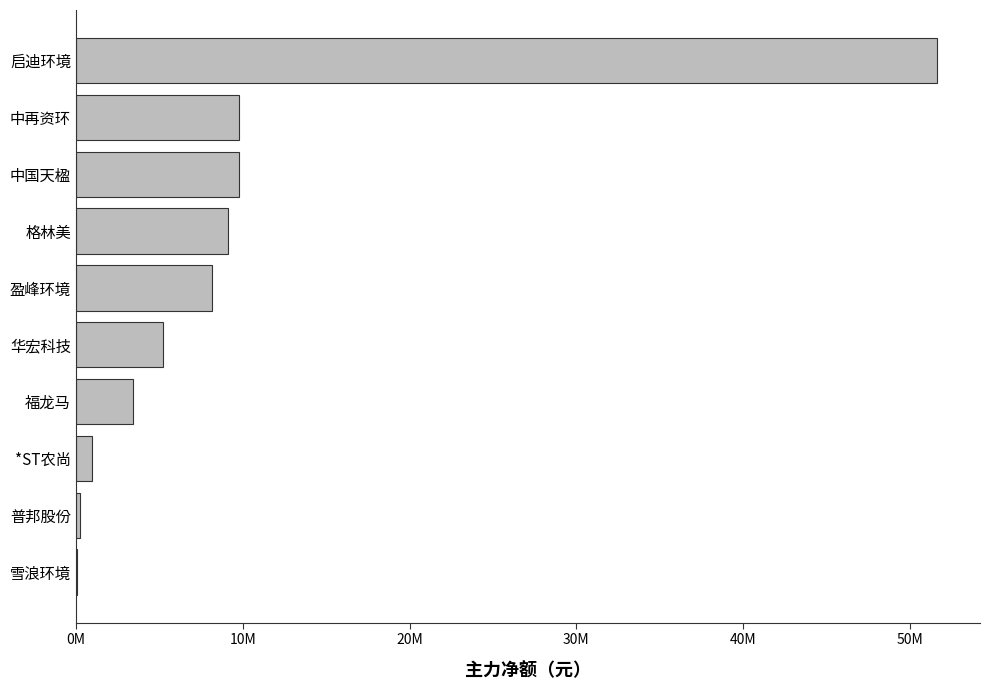

Are the bars horizontal?

Yes